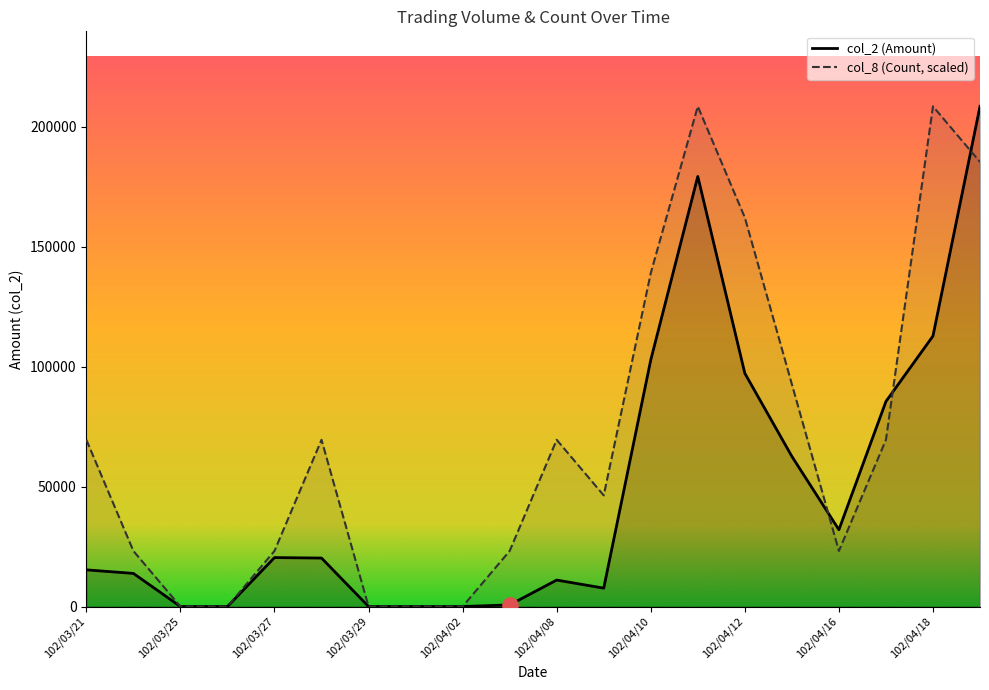

Which series reaches the maximum Y coordinate?

col_2 (Amount)